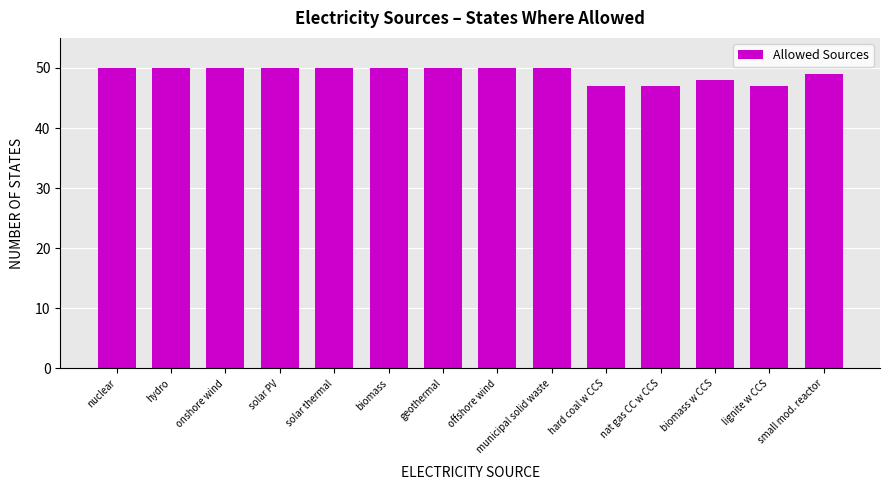

Reading right to left, what are all the values shown in this chart?

small mod. reactor=49	lignite w CCS=47	biomass w CCS=48	nat gas CC w CCS=47	hard coal w CCS=47	municipal solid waste=50	offshore wind=50	geothermal=50	biomass=50	solar thermal=50	solar PV=50	onshore wind=50	hydro=50	nuclear=50